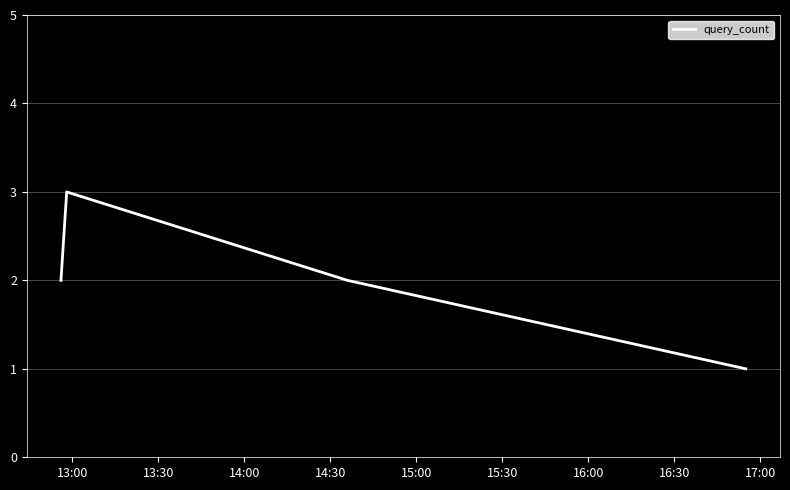

What is the greatest value displayed?

3